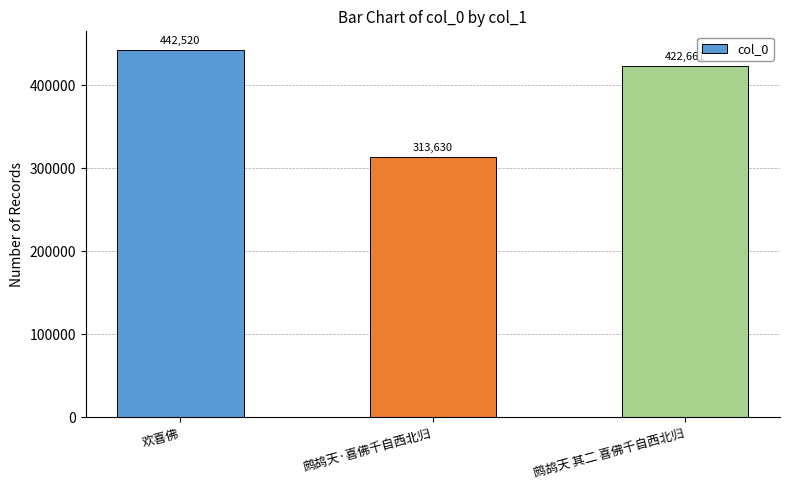

What is the smallest value displayed?

313630